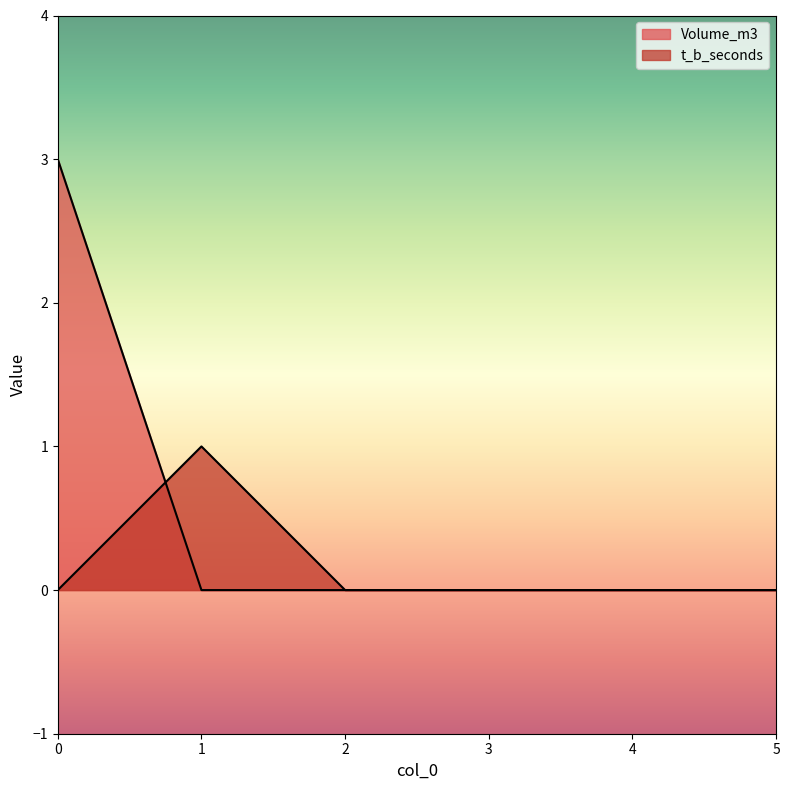

Reading left to right, what are all the values shown in this chart?

Volume_m3: 0=3	1=0	2=0	3=0	4=0	5=0
t_b_seconds: 0=0	1=1	2=0	3=0	4=0	5=0